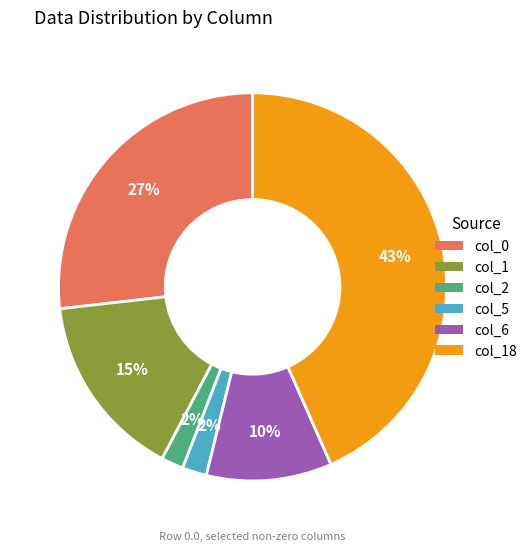

To the nearest percent, what is the average slice percentage?

17%